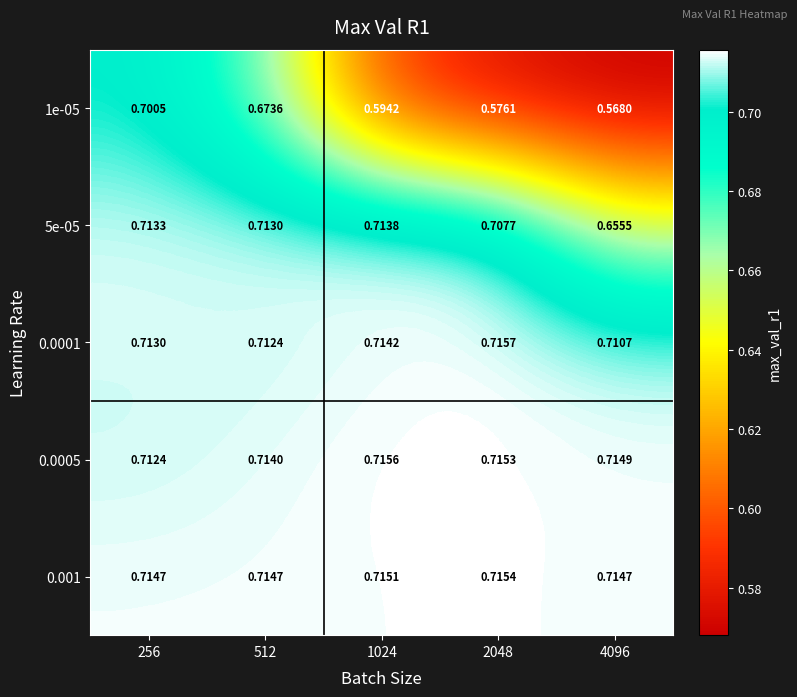

Is the value of 0.0005 at 1024 greater than the value of 0.0001 at 1024?

Yes